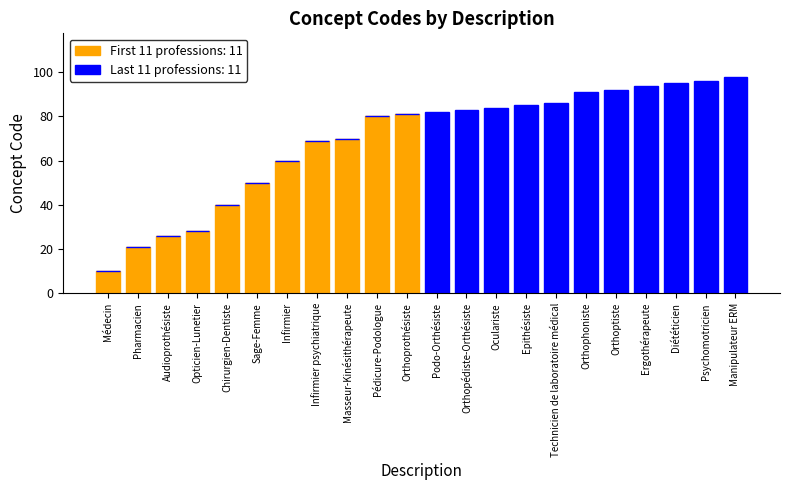

What is the total value across all series at Sage-Femme?

50